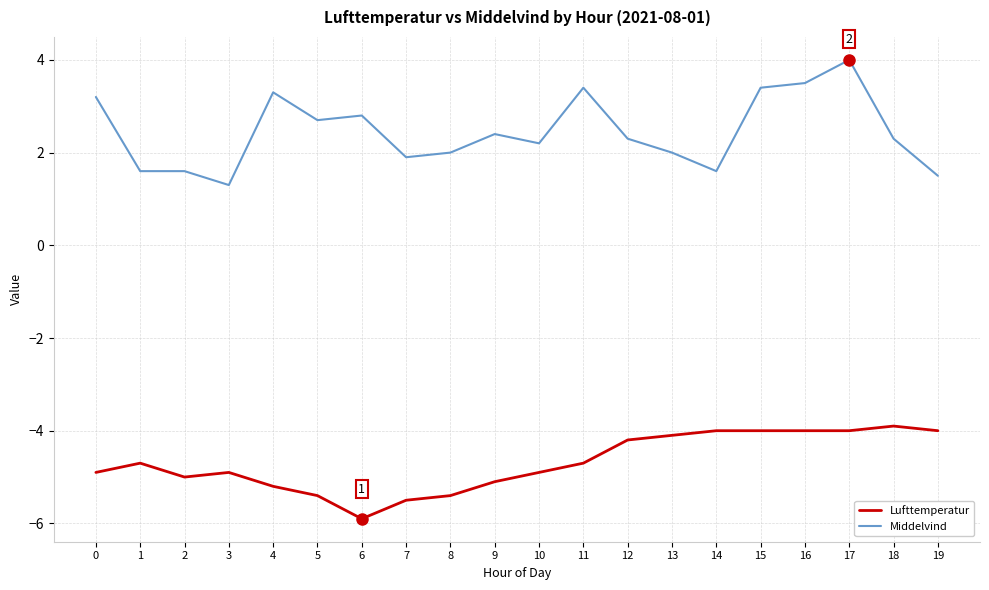

What is the maximum value for Lufttemperatur?

-3.9